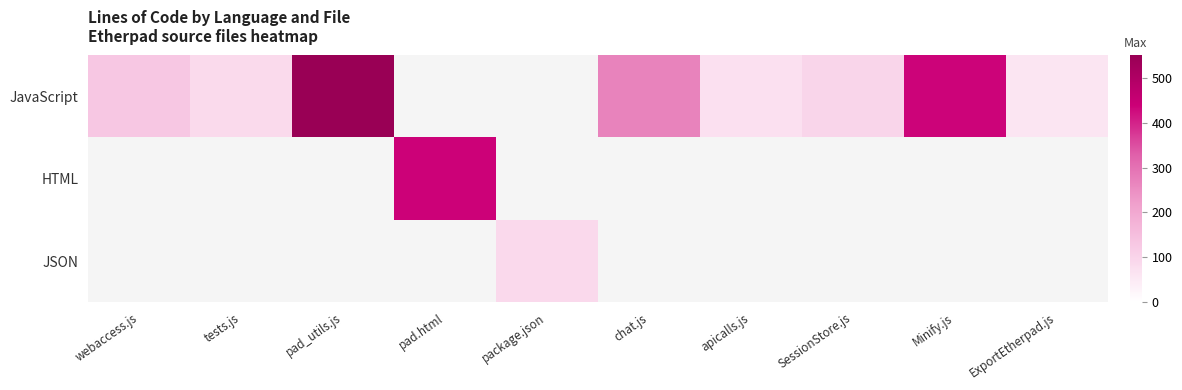

At how many categories does at least one series exceed 400?

3